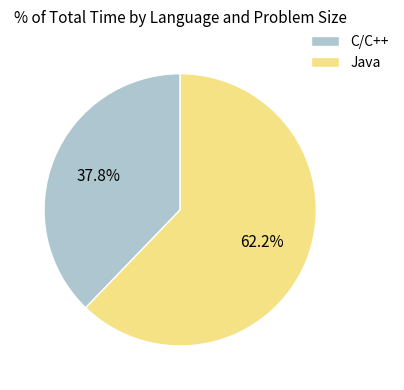

Which has a higher value, C/C++ or Java?

Java